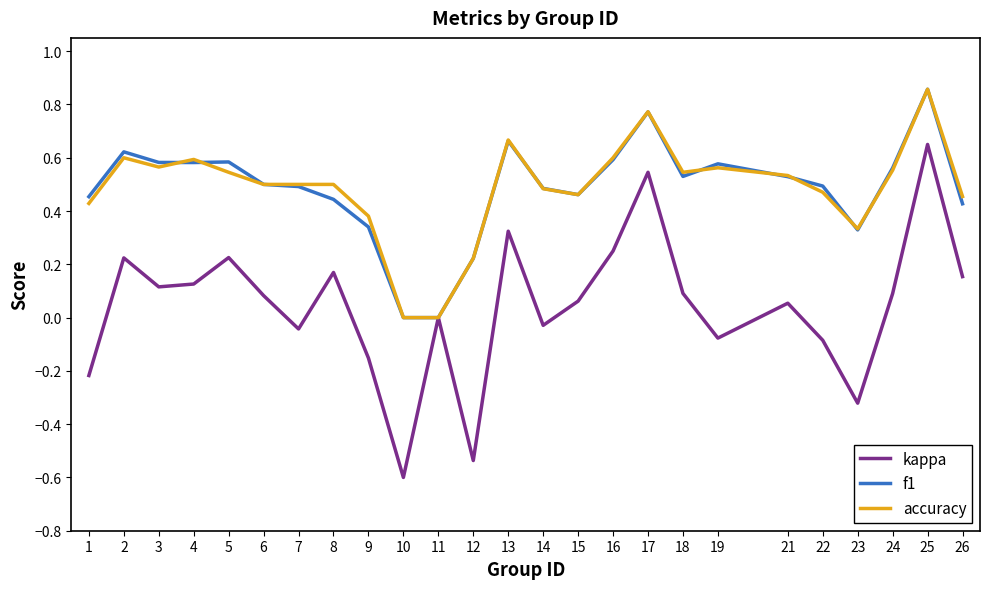

At which label does kappa reach its minimum?

10